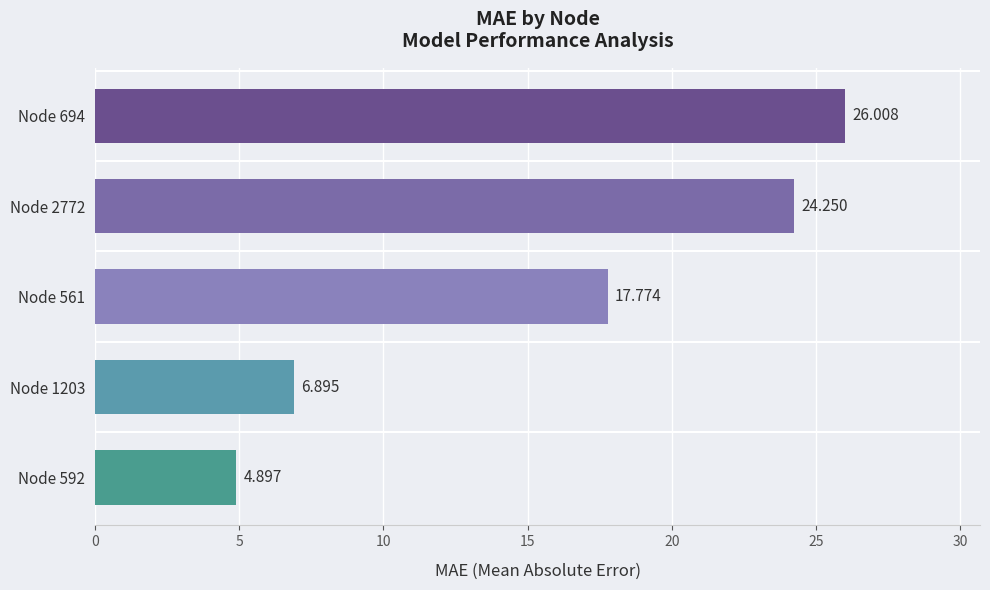

Where is the data nearest to the value 15?

Node 561